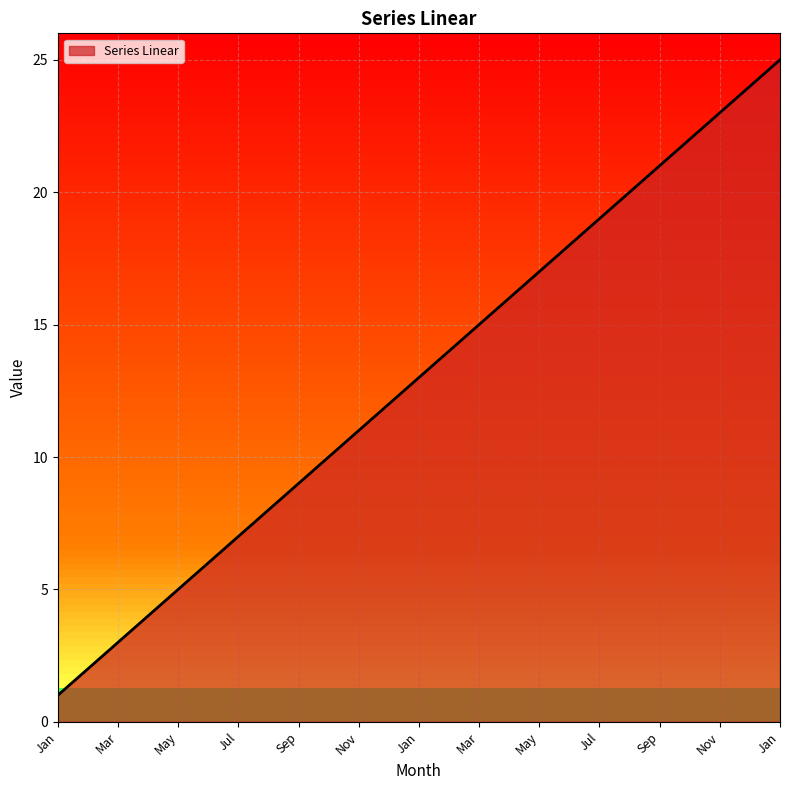

What is the maximum value shown in the chart?

25